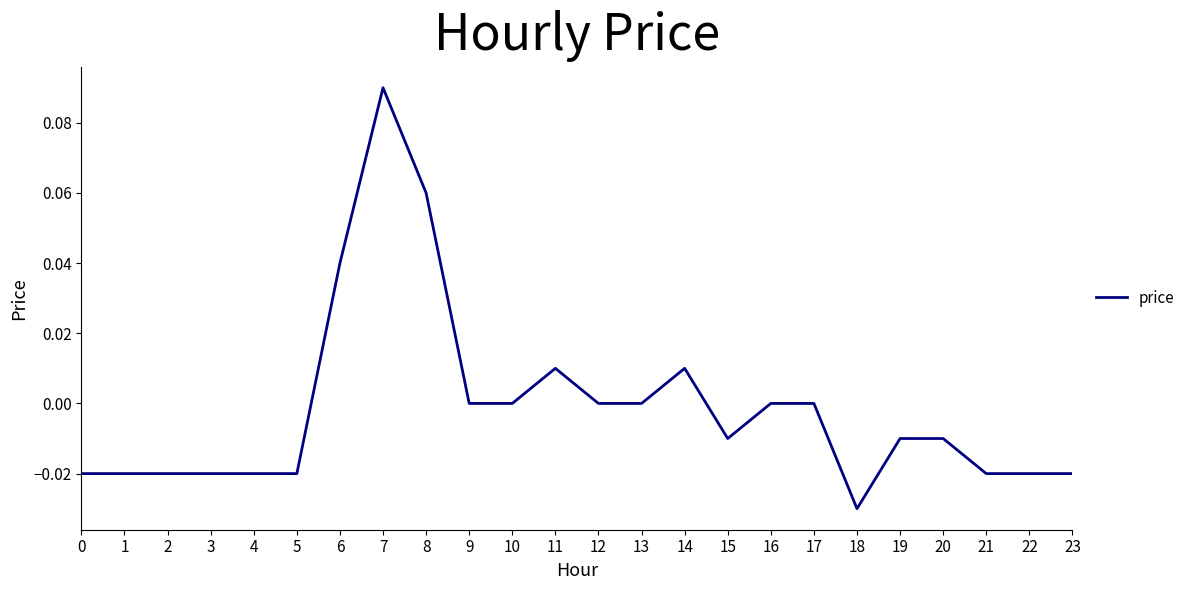

Between 6 and 18, which is larger?

6